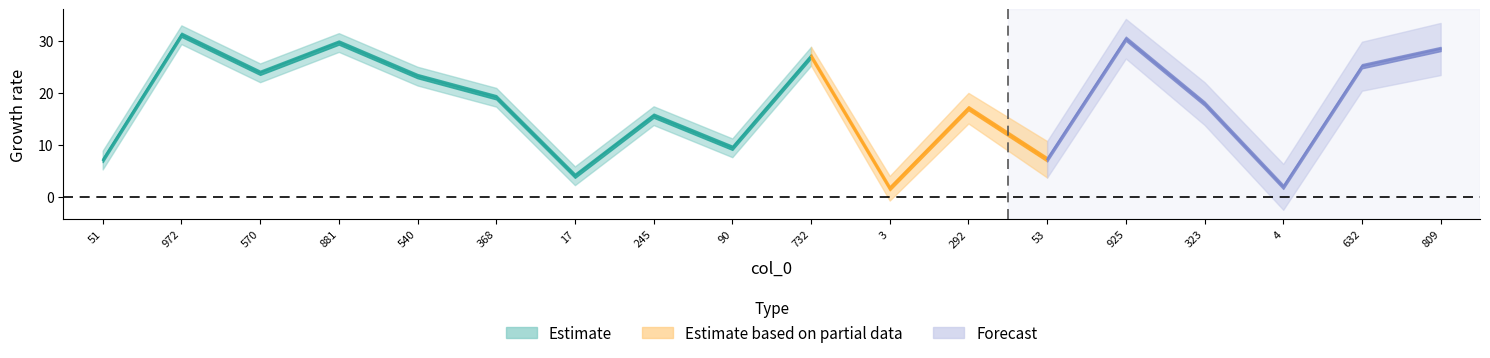

Reading right to left, what are all the values shown in this chart?

809=28.4	632=25.1	4=2.0	323=18.0	925=30.4	53=7.3	292=17.1	3=1.7	732=27.1	90=9.5	245=15.7	17=4.1	368=19.2	540=23.2	881=29.7	570=23.9	972=31.2	51=7.1